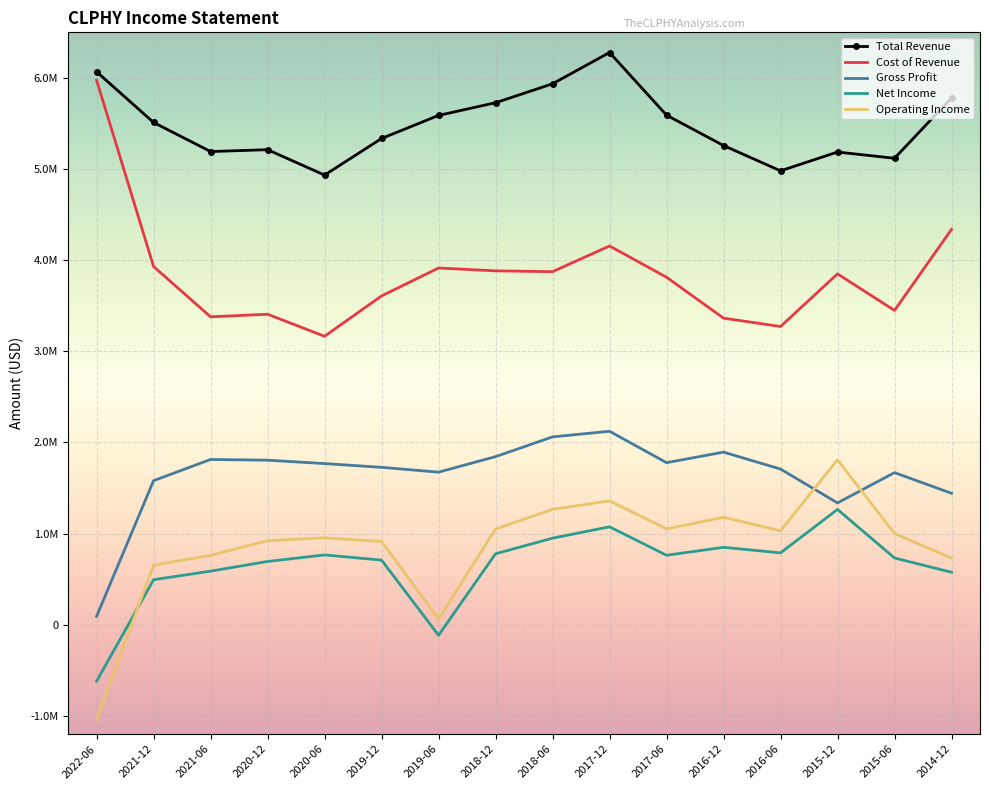

The value of Net Income at 2022-06 is -618900. True or false?

True